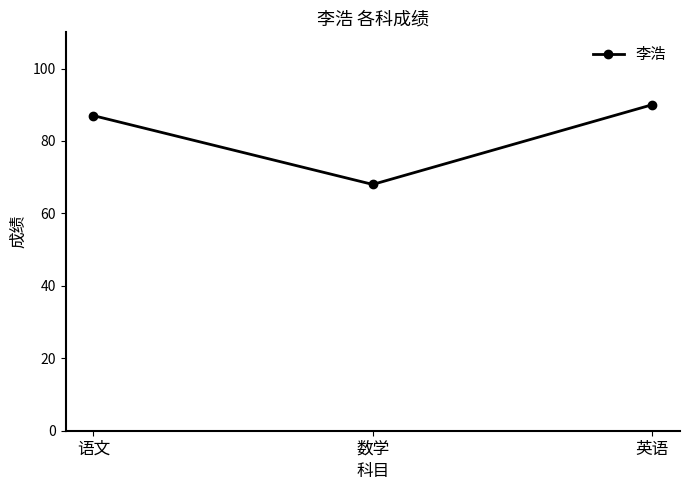

Rank the categories by value from highest to lowest.

英语, 语文, 数学